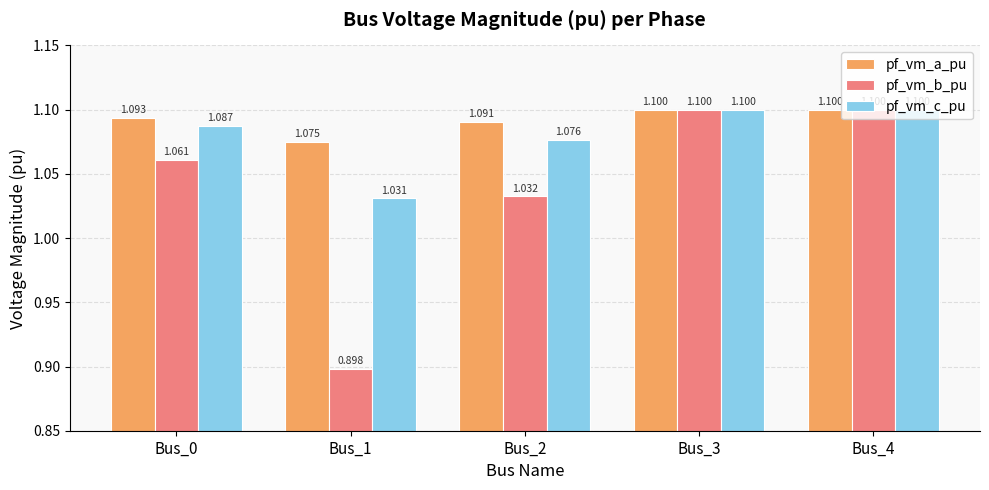

Which series has the widest spread of values?

pf_vm_b_pu